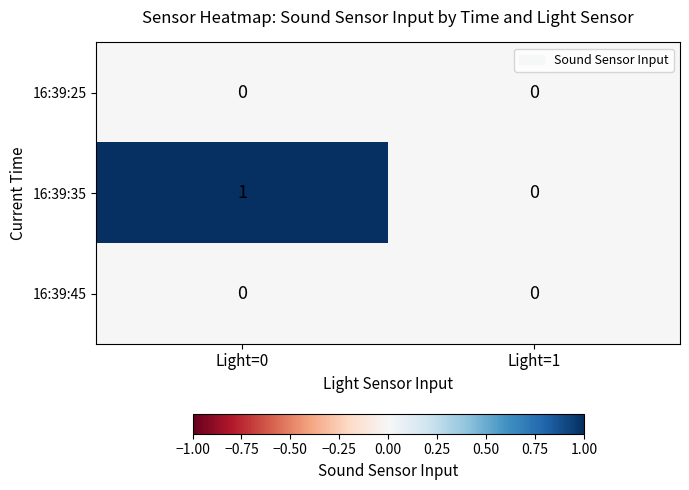

List the labels in order of 16:39:35 value, largest first.

Light=0, Light=1